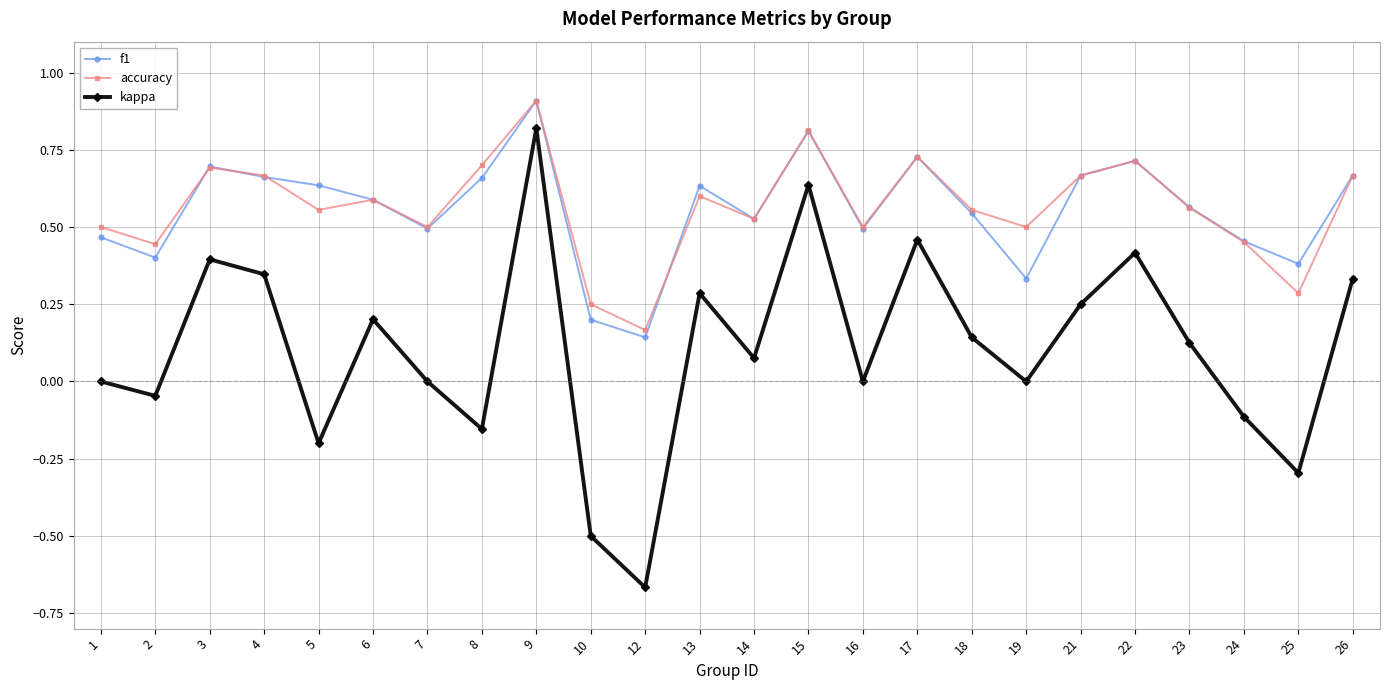

Does the chart have visible grid lines?

Yes